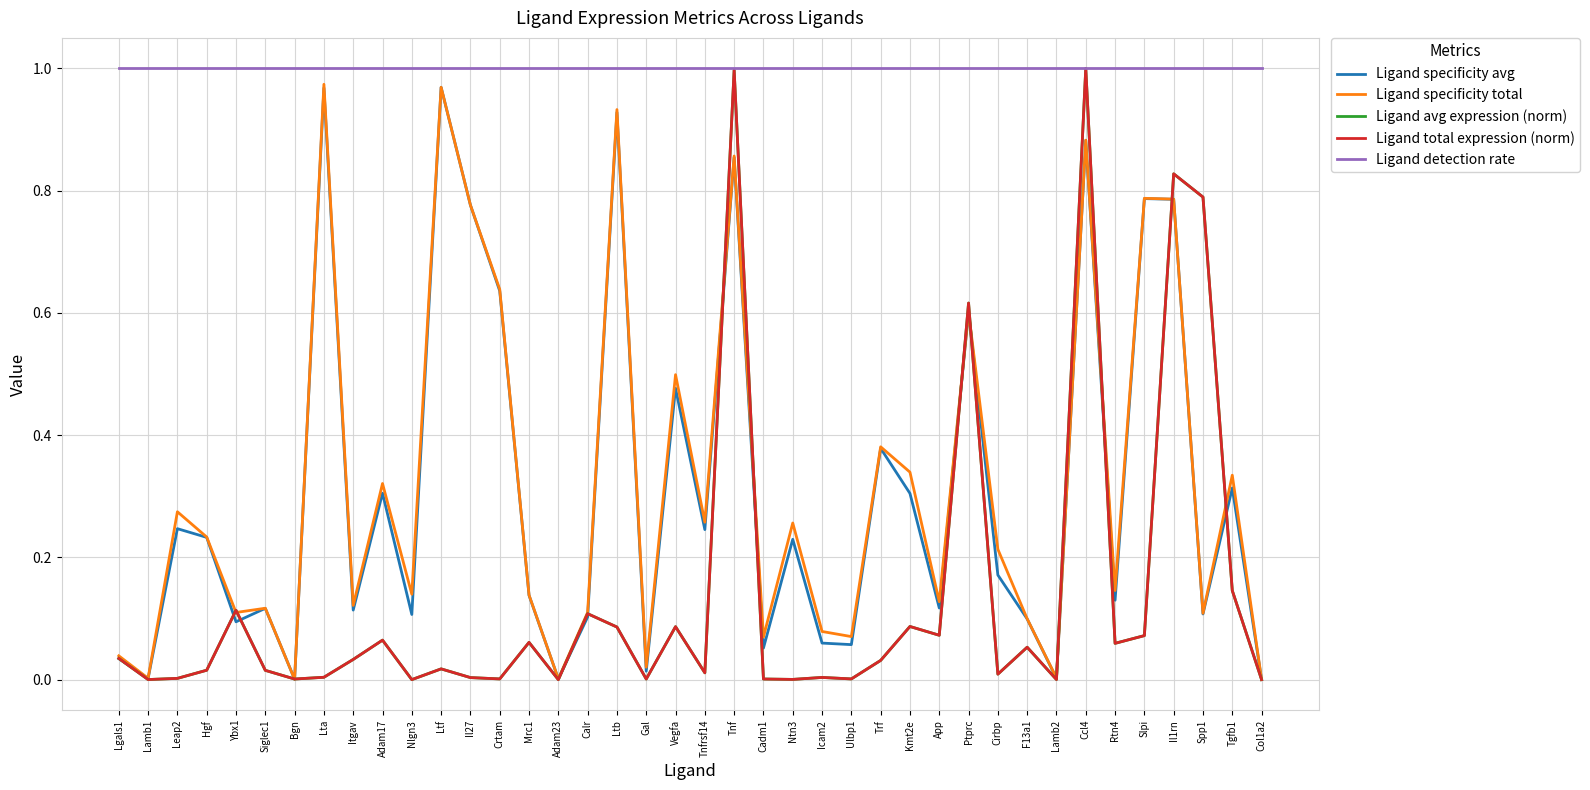

Reading left to right, list all the values displayed in this chart.

Ligand specificity avg: Lgals1=0.0	Lamb1=0.0	Leap2=0.2	Hgf=0.2	Ybx1=0.1	Siglec1=0.1	Bgn=0.0	Lta=1.0	Itgav=0.1	Adam17=0.3	Nlgn3=0.1	Ltf=1.0	Il27=0.8	Crtam=0.6	Mrc1=0.1	Adam23=0.0	Calr=0.1	Ltb=0.9	Gal=0.0	Vegfa=0.5	Tnfrsf14=0.2	Tnf=0.9	Cadm1=0.1	Ntn3=0.2	Icam2=0.1	Ulbp1=0.1	Trf=0.4	Kmt2e=0.3	App=0.1	Ptprc=0.6	Cirbp=0.2	F13a1=0.1	Lamb2=0.0	Ccl4=0.9	Rtn4=0.1	Slpi=0.8	Il1rn=0.8	Spp1=0.1	Tgfb1=0.3	Col1a2=0.0
Ligand specificity total: Lgals1=0.0	Lamb1=0.0	Leap2=0.3	Hgf=0.2	Ybx1=0.1	Siglec1=0.1	Bgn=0.0	Lta=1.0	Itgav=0.1	Adam17=0.3	Nlgn3=0.1	Ltf=1.0	Il27=0.8	Crtam=0.6	Mrc1=0.1	Adam23=0.0	Calr=0.1	Ltb=0.9	Gal=0.0	Vegfa=0.5	Tnfrsf14=0.3	Tnf=0.9	Cadm1=0.1	Ntn3=0.3	Icam2=0.1	Ulbp1=0.1	Trf=0.4	Kmt2e=0.3	App=0.1	Ptprc=0.6	Cirbp=0.2	F13a1=0.1	Lamb2=0.0	Ccl4=0.9	Rtn4=0.1	Slpi=0.8	Il1rn=0.8	Spp1=0.1	Tgfb1=0.3	Col1a2=0.0
Ligand avg expression (norm): Lgals1=0.0	Lamb1=0.0	Leap2=0.0	Hgf=0.0	Ybx1=0.1	Siglec1=0.0	Bgn=0.0	Lta=0.0	Itgav=0.0	Adam17=0.1	Nlgn3=0.0	Ltf=0.0	Il27=0.0	Crtam=0.0	Mrc1=0.1	Adam23=0.0	Calr=0.1	Ltb=0.1	Gal=0.0	Vegfa=0.1	Tnfrsf14=0.0	Tnf=1.0	Cadm1=0.0	Ntn3=0.0	Icam2=0.0	Ulbp1=0.0	Trf=0.0	Kmt2e=0.1	App=0.1	Ptprc=0.6	Cirbp=0.0	F13a1=0.1	Lamb2=0.0	Ccl4=1.0	Rtn4=0.1	Slpi=0.1	Il1rn=0.8	Spp1=0.8	Tgfb1=0.1	Col1a2=0.0
Ligand total expression (norm): Lgals1=0.0	Lamb1=0.0	Leap2=0.0	Hgf=0.0	Ybx1=0.1	Siglec1=0.0	Bgn=0.0	Lta=0.0	Itgav=0.0	Adam17=0.1	Nlgn3=0.0	Ltf=0.0	Il27=0.0	Crtam=0.0	Mrc1=0.1	Adam23=0.0	Calr=0.1	Ltb=0.1	Gal=0.0	Vegfa=0.1	Tnfrsf14=0.0	Tnf=1.0	Cadm1=0.0	Ntn3=0.0	Icam2=0.0	Ulbp1=0.0	Trf=0.0	Kmt2e=0.1	App=0.1	Ptprc=0.6	Cirbp=0.0	F13a1=0.1	Lamb2=0.0	Ccl4=1.0	Rtn4=0.1	Slpi=0.1	Il1rn=0.8	Spp1=0.8	Tgfb1=0.1	Col1a2=0.0
Ligand detection rate: Lgals1=1.0	Lamb1=1.0	Leap2=1.0	Hgf=1.0	Ybx1=1.0	Siglec1=1.0	Bgn=1.0	Lta=1.0	Itgav=1.0	Adam17=1.0	Nlgn3=1.0	Ltf=1.0	Il27=1.0	Crtam=1.0	Mrc1=1.0	Adam23=1.0	Calr=1.0	Ltb=1.0	Gal=1.0	Vegfa=1.0	Tnfrsf14=1.0	Tnf=1.0	Cadm1=1.0	Ntn3=1.0	Icam2=1.0	Ulbp1=1.0	Trf=1.0	Kmt2e=1.0	App=1.0	Ptprc=1.0	Cirbp=1.0	F13a1=1.0	Lamb2=1.0	Ccl4=1.0	Rtn4=1.0	Slpi=1.0	Il1rn=1.0	Spp1=1.0	Tgfb1=1.0	Col1a2=1.0